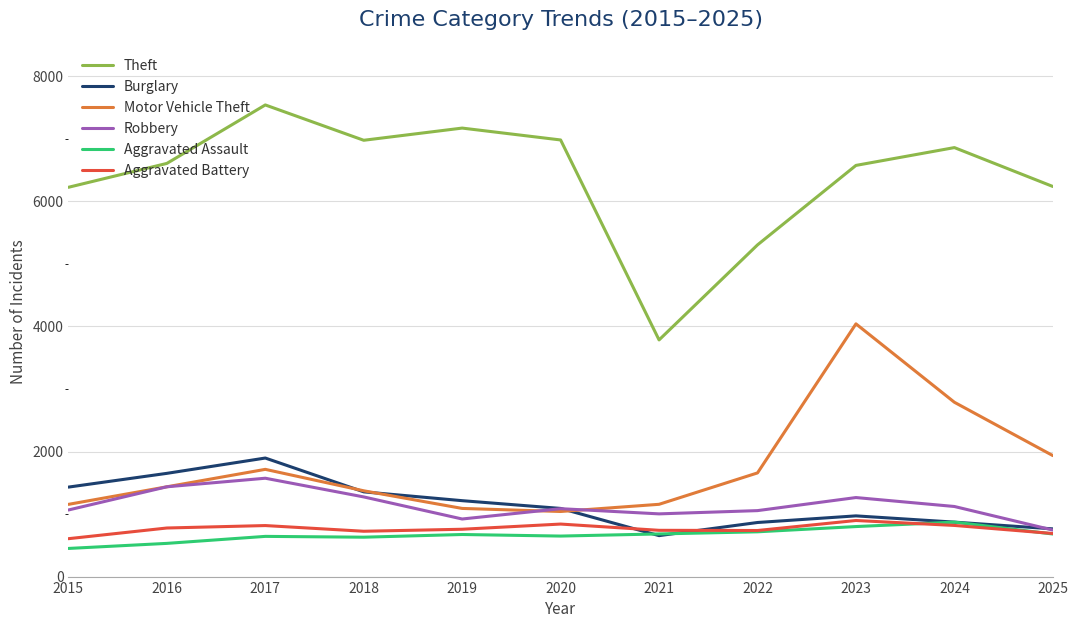

True or false: Aggravated Battery and Theft cross at least once.

False